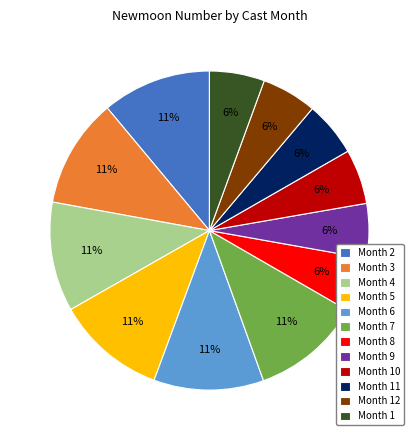

Approximately how many times larger is the value at Month 2 compared to Month 5?

1.0